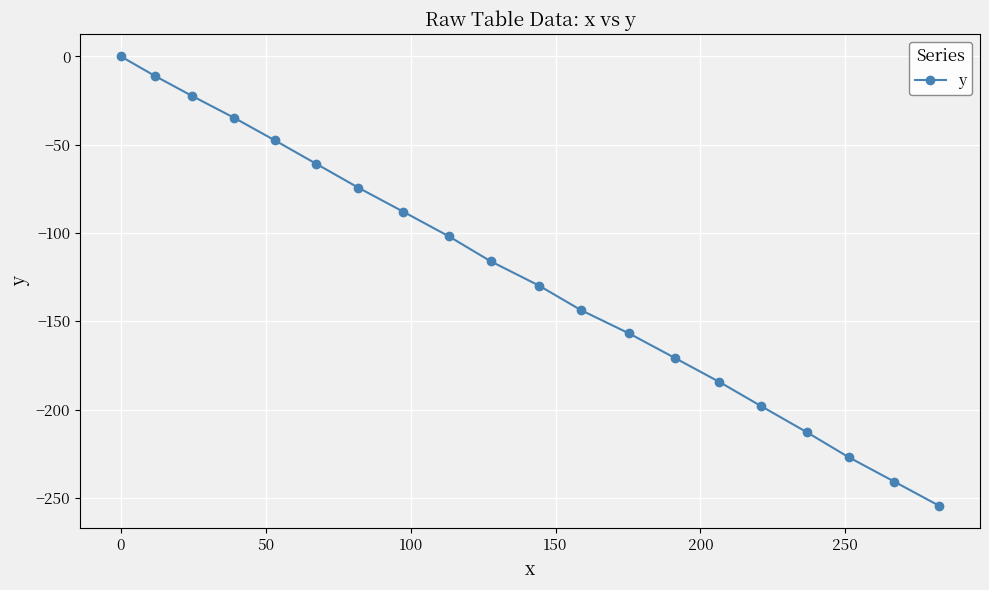

How many categories are shown in the chart?

20